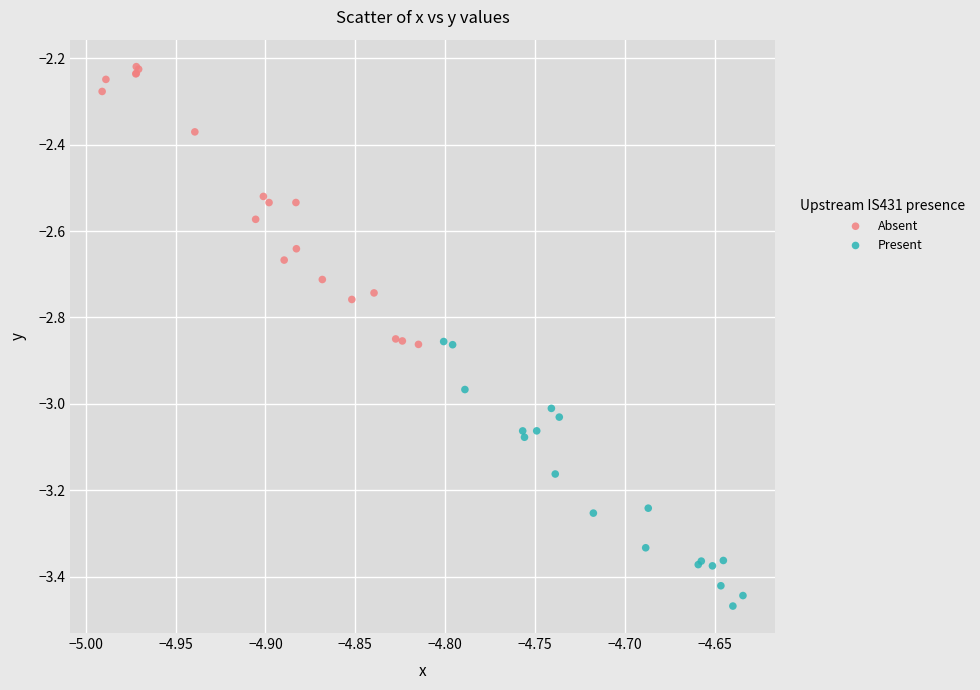

Which series contains the lowest Y value?

Present